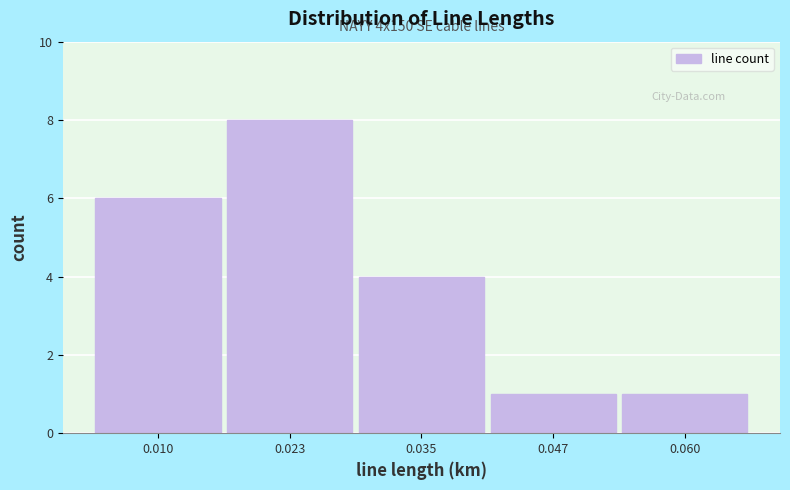

Over which range of the x-axis is the bar tallest?

0.016 to 0.028